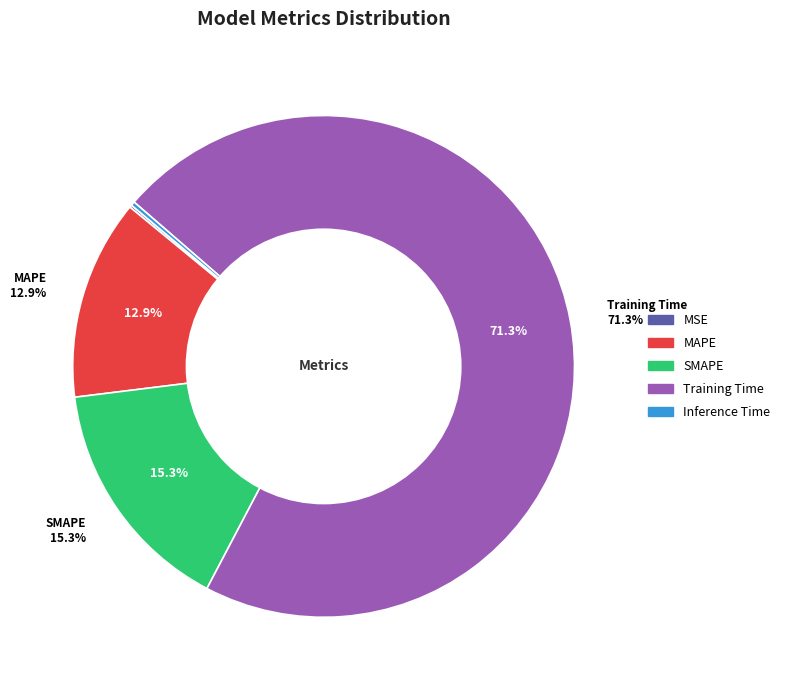

What is the majority slice?

Training Time